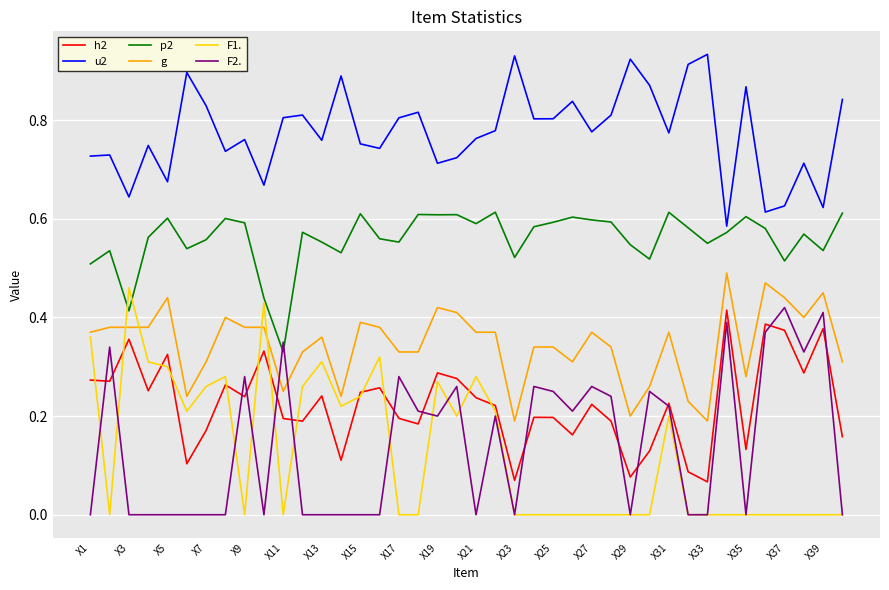

True or false: F2. and u2 cross at least once.

False